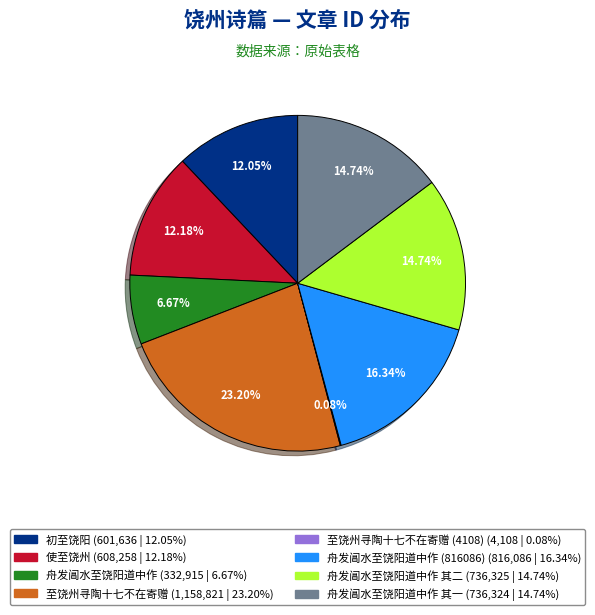

To the nearest percent, what is the difference between the largest and smallest slice percentages?

23%